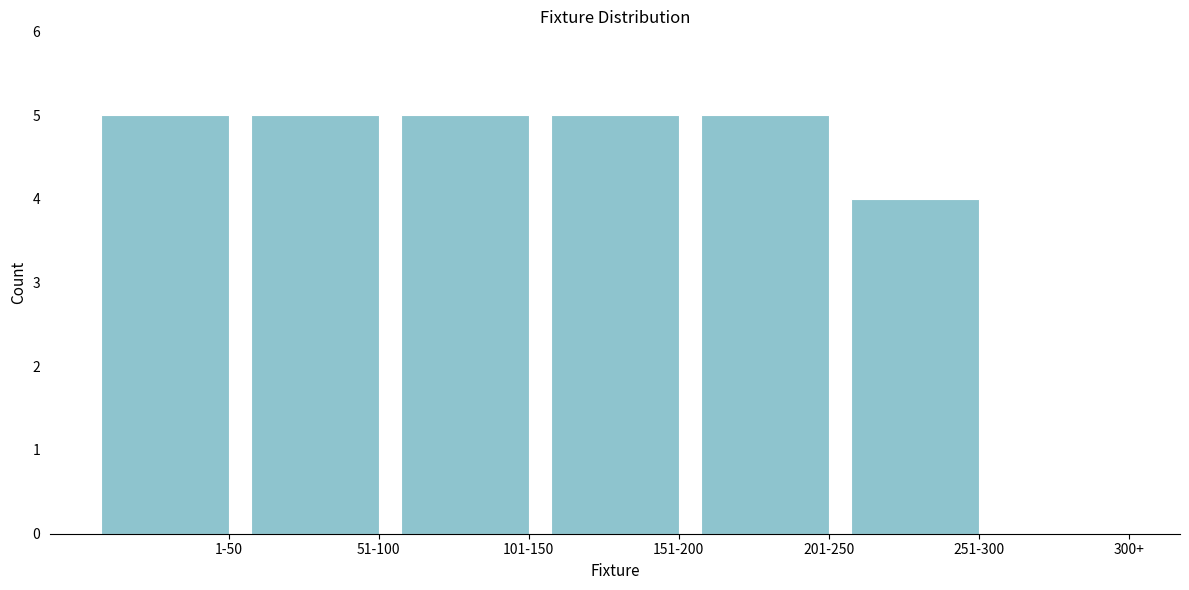

Reading left to right, what are all the values shown in this chart?

1-50=5	51-100=5	101-150=5	151-200=5	201-250=5	251-300=4	300+=0